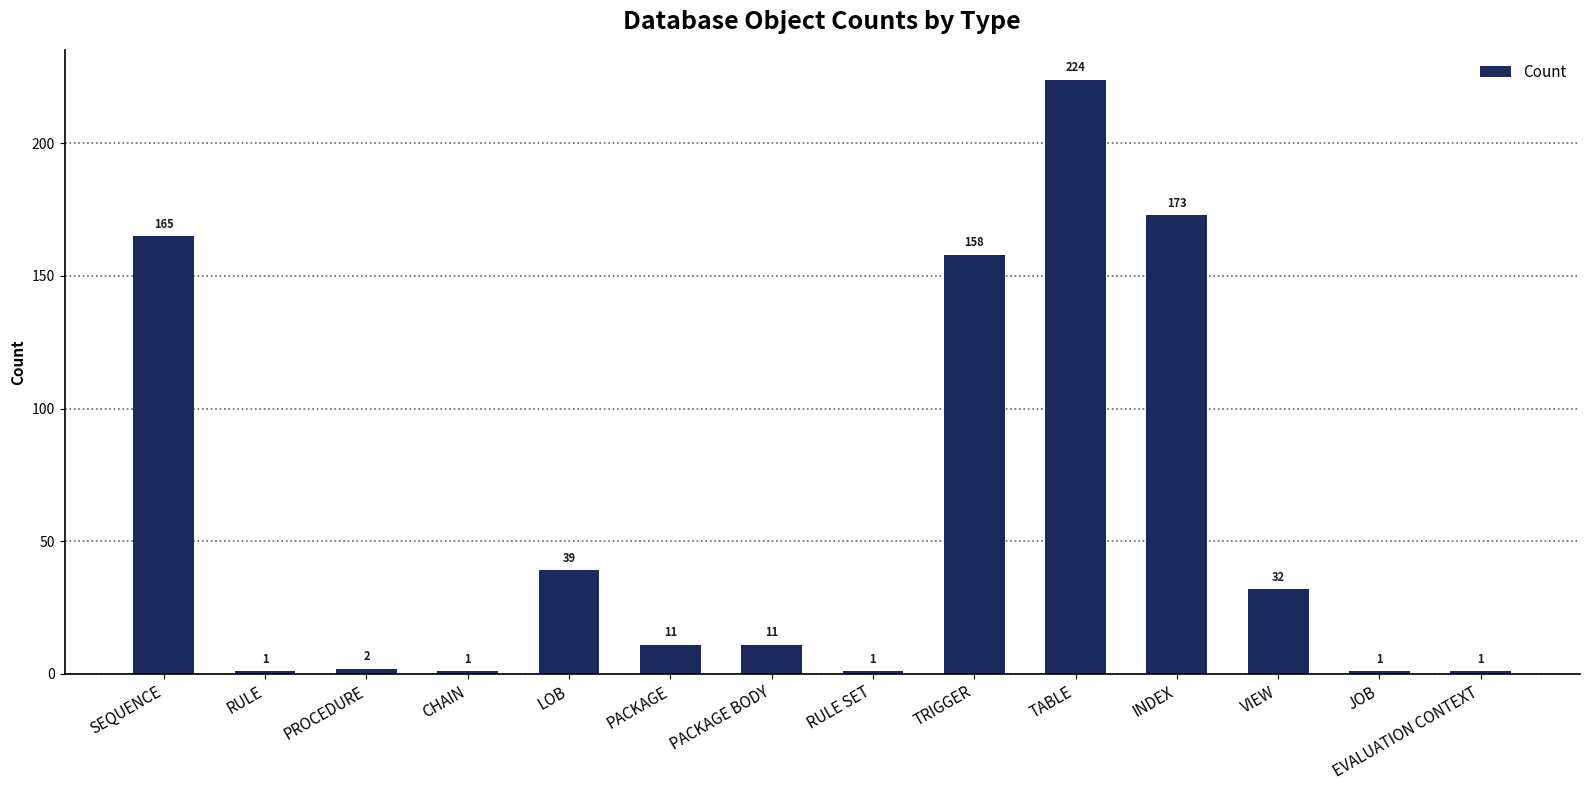

Which category has the highest value across all series?

TABLE